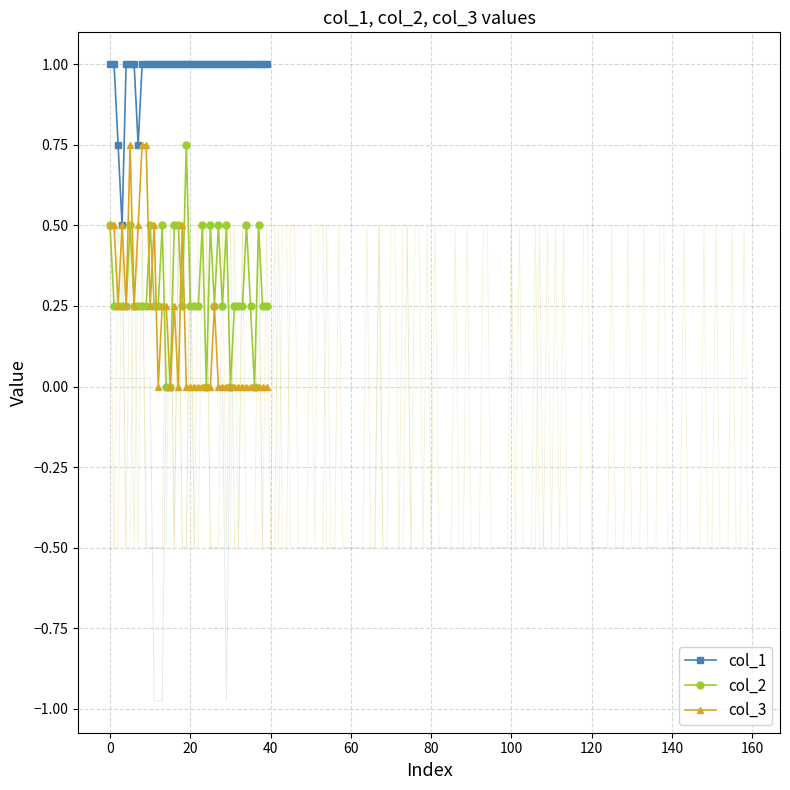

True or false: col_3 has more than 0 points higher than both neighbors.

True